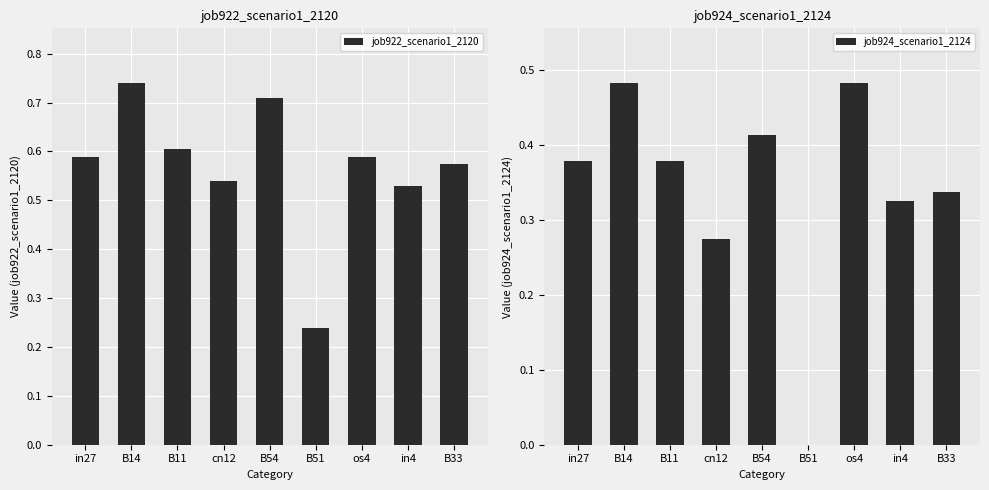

Reading right to left, what are all the values shown in this chart?

job922_scenario1_2120: 0.6	0.5	0.6	0.2	0.7	0.5	0.6	0.7	0.6
job924_scenario1_2124: 0.3	0.3	0.5	0.0	0.4	0.3	0.4	0.5	0.4